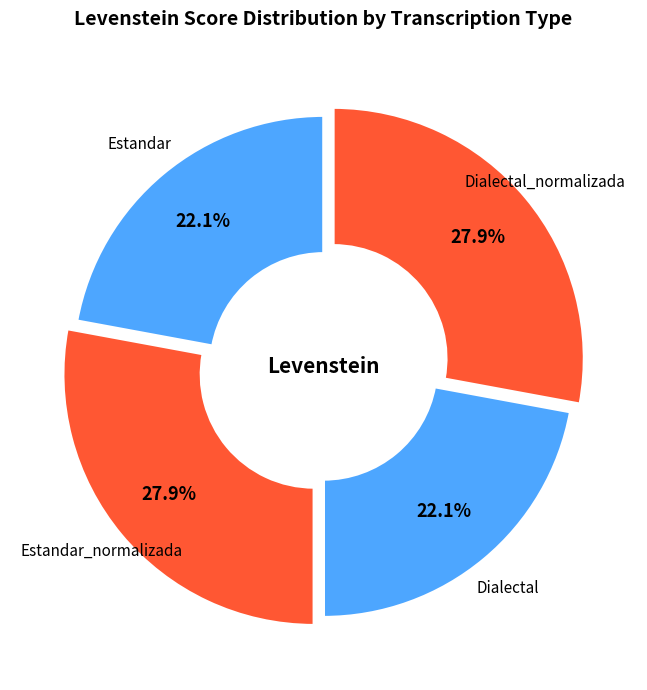

Approximately how many times larger is the value at Estandar_normalizada compared to Dialectal_normalizada?

1.0